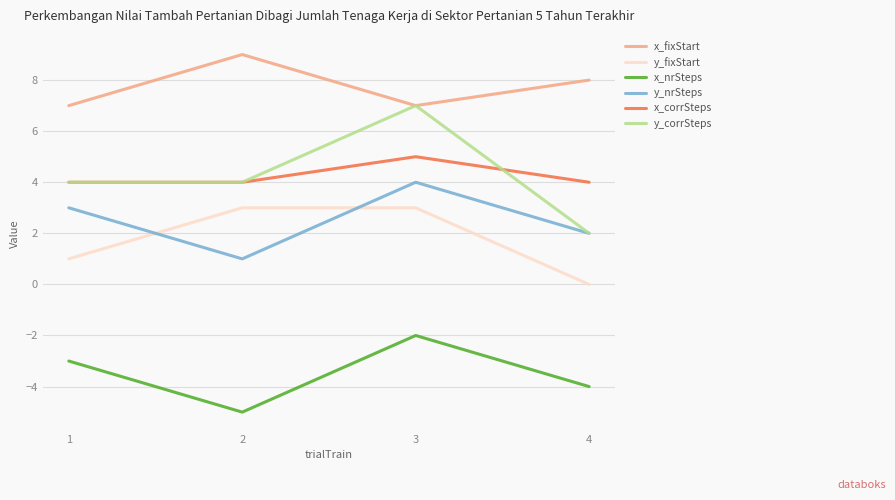

Reading right to left, extract all data points from this chart.

x_fixStart: 4=8	3=7	2=9	1=7
y_fixStart: 4=0	3=3	2=3	1=1
x_nrSteps: 4=-4	3=-2	2=-5	1=-3
y_nrSteps: 4=2	3=4	2=1	1=3
x_corrSteps: 4=4	3=5	2=4	1=4
y_corrSteps: 4=2	3=7	2=4	1=4